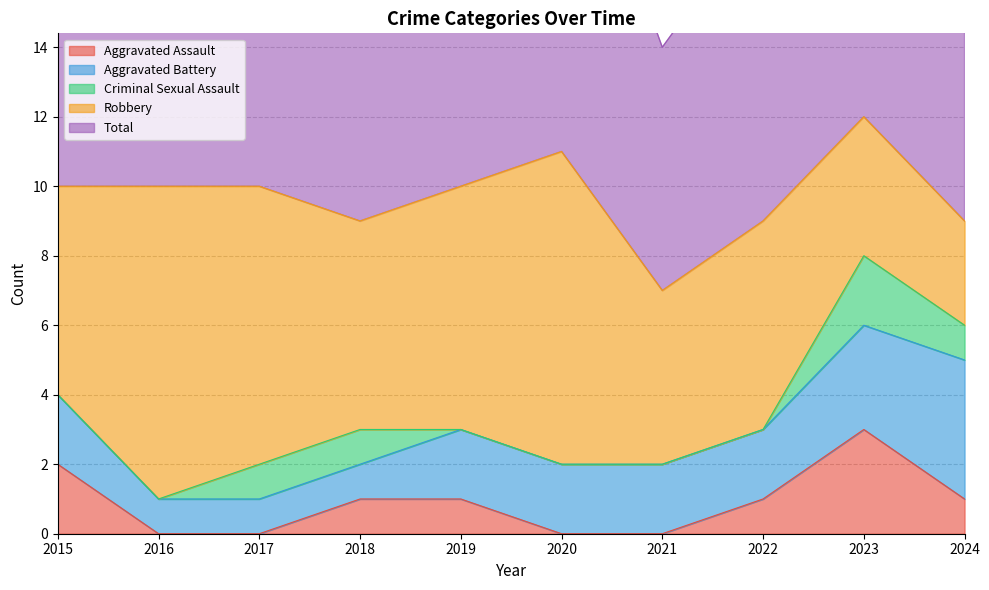

How many values in the Total series are below 10?

4